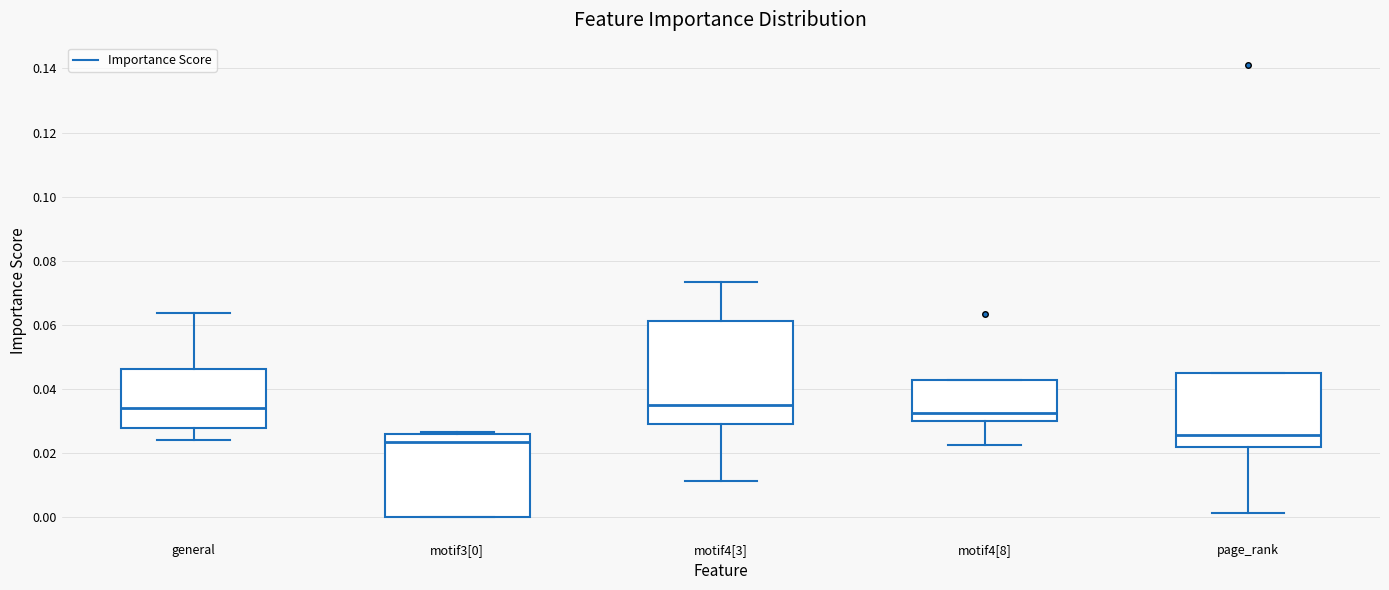

Reading left to right, transcribe this box plot: for each box, give where its median line is, the range the box spans, and where its two whiskers end, as read against the y-axis. The values are not printed on the chart, so give them approximately, as read against the axis.

general: median 0.034, box 0.028 to 0.046, whiskers 0.024 to 0.064
motif3[0]: median 0.024, box 0.000 to 0.026, whiskers 0.000 to 0.026 (just above the box's upper edge)
motif4[3]: median 0.034, box 0.028 to 0.062, whiskers 0.012 to 0.074
motif4[8]: median 0.032, box 0.030 to 0.042, whiskers 0.022 to 0.042
page_rank: median 0.026, box 0.022 to 0.044, whiskers 0.002 to 0.044